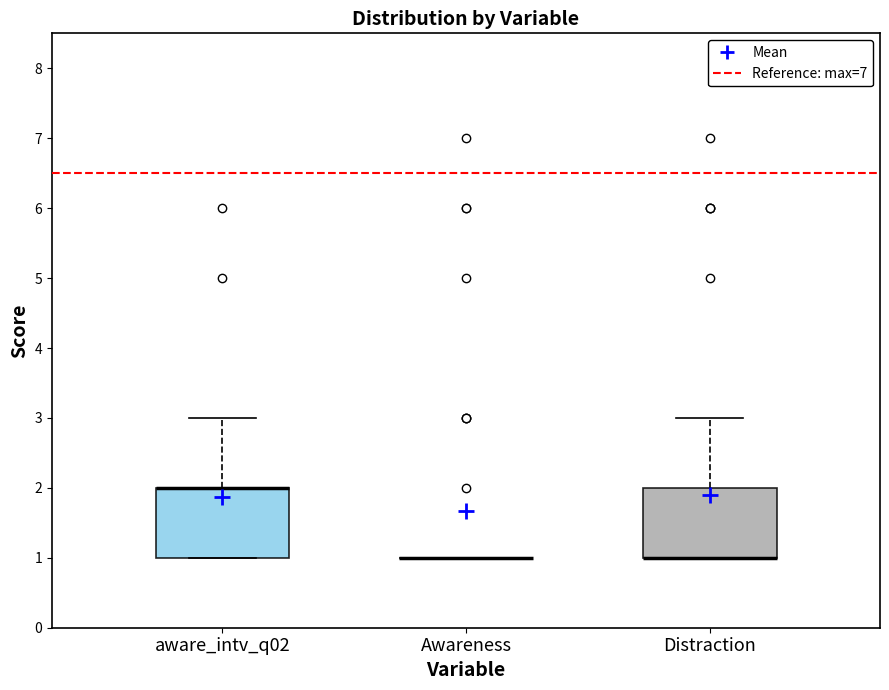

Reading left to right, read every box against the y-axis: the position of its median line, the range the box covers, and the ends of its whiskers. The values are not printed on the chart, so give them approximately, as read against the axis.

aware_intv_q02: median 2 (drawn on the box's upper edge), box 1 to 2, whiskers 1 to 3
Awareness: box collapsed to a line at 1, whiskers 1 to 1
Distraction: median 1 (drawn on the box's lower edge), box 1 to 2, whiskers 1 to 3